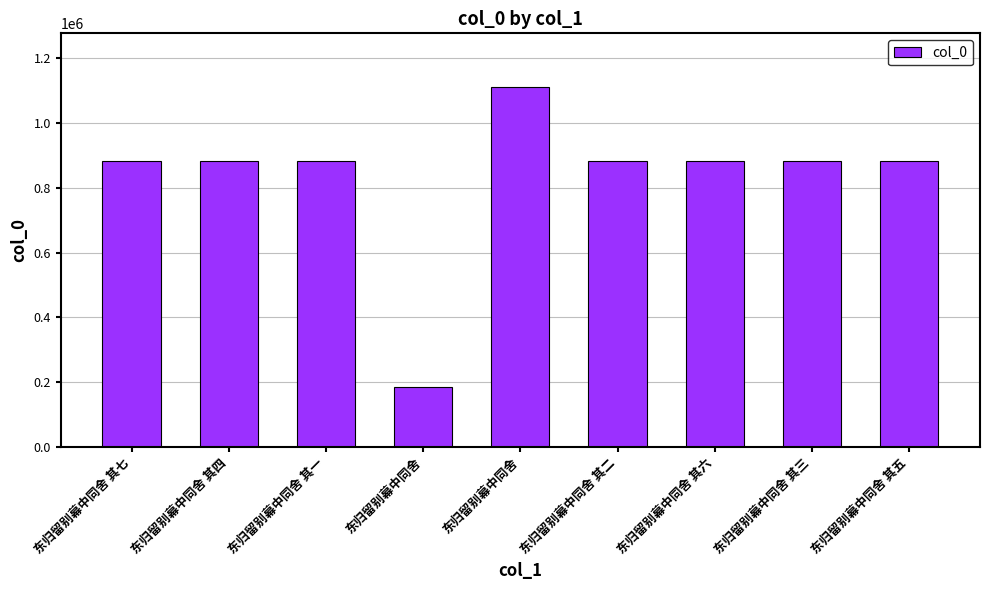

Does the chart contain stacked bars?

No